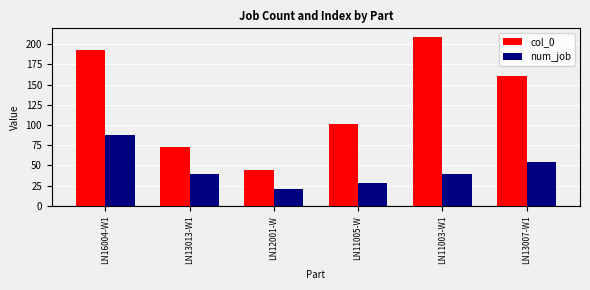

Reading left to right, what are all the values shown in this chart?

col_0: 193	73	44	101	209	160
num_job: 88	40	21	28	40	54